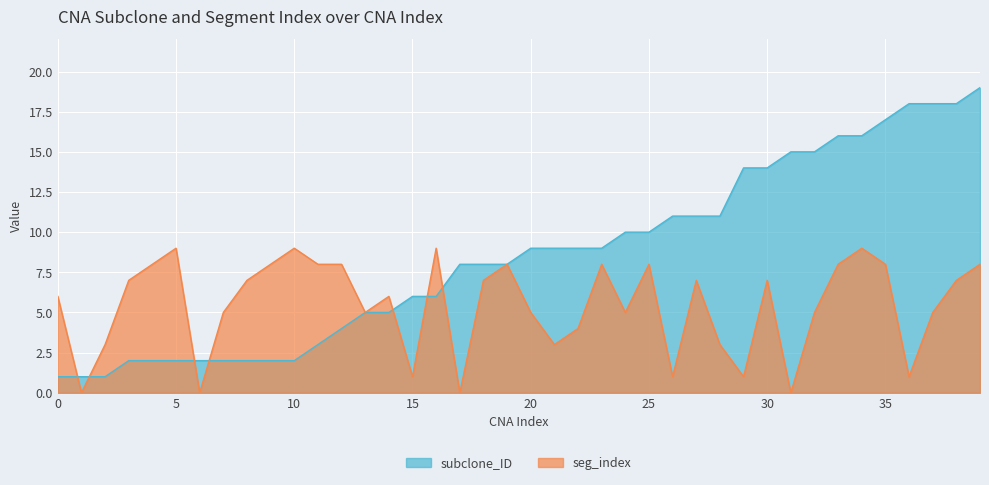

What is the value of the subclone_ID point at the 30th from the left?

14